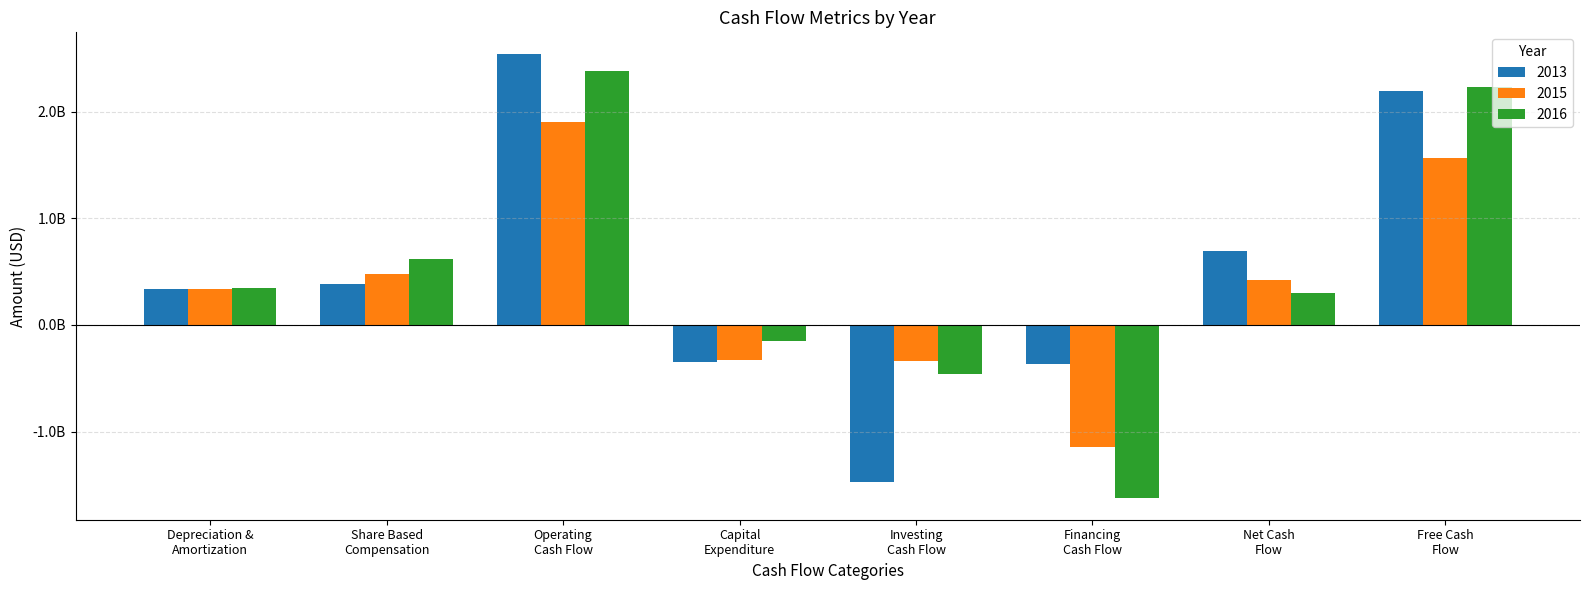

What is the approximate value of 2013 at Investing
Cash Flow, to the nearest 10?

-1472000000